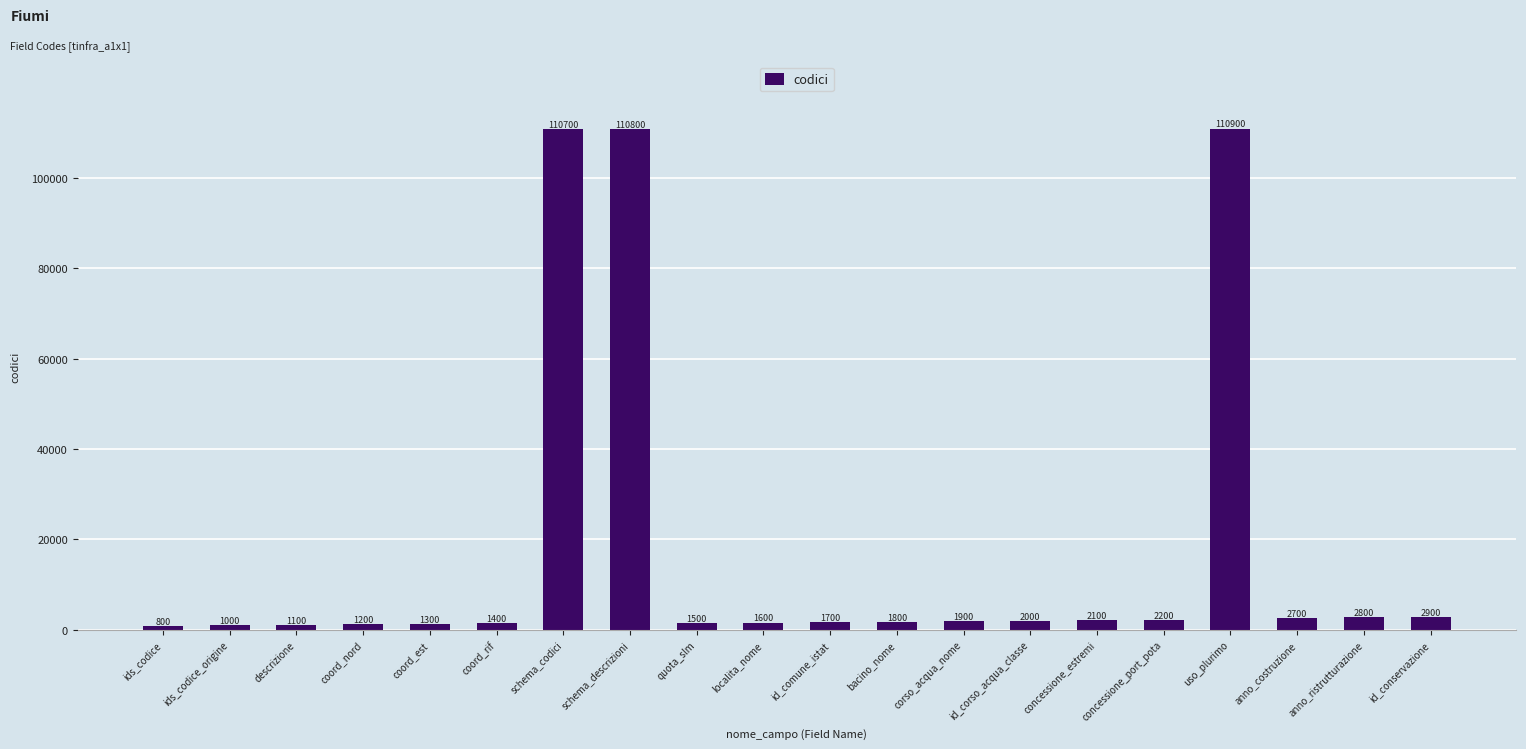

List the labels in order of value, largest first.

uso_plurimo, schema_descrizioni, schema_codici, id_conservazione, anno_ristrutturazione, anno_costruzione, concessione_port_pota, concessione_estremi, id_corso_acqua_classe, corso_acqua_nome, bacino_nome, id_comune_istat, localita_nome, quota_slm, coord_rif, coord_est, coord_nord, descrizione, ids_codice_origine, ids_codice